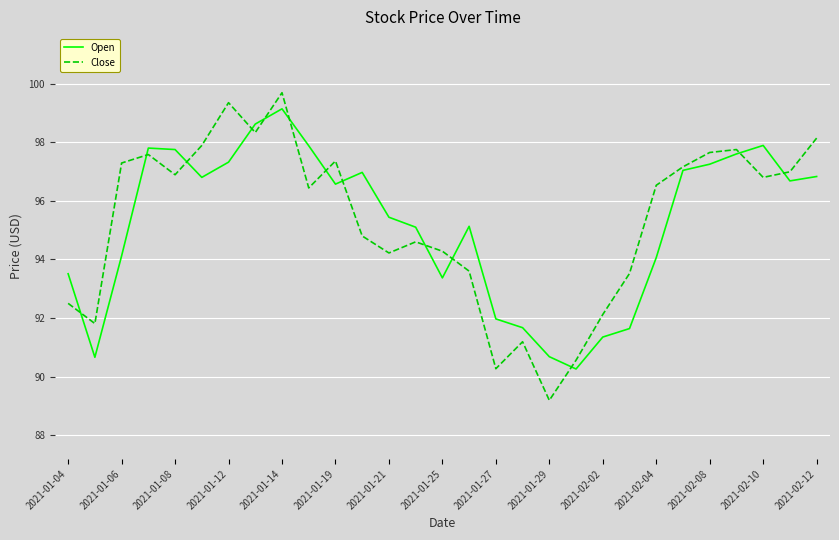

What is the maximum value for Close?

99.7